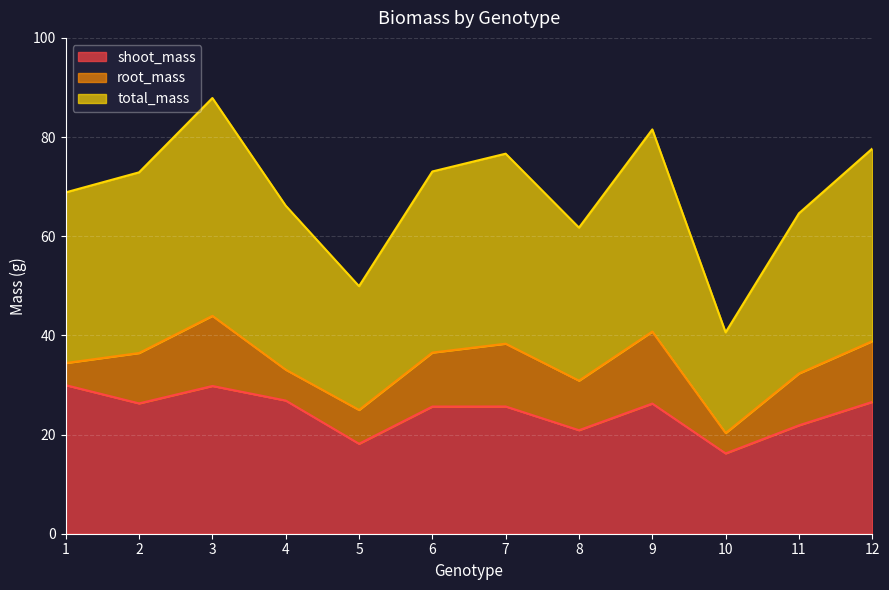

What is the total value across all series at 3?

87.9